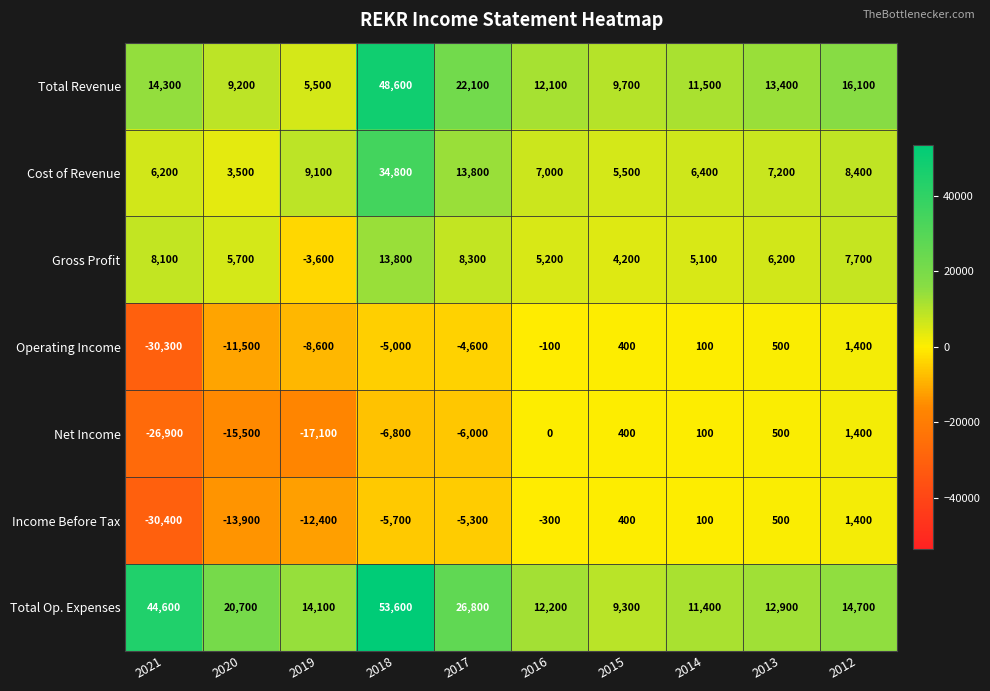

The value of Gross Profit at 2016 is 8495. True or false?

False